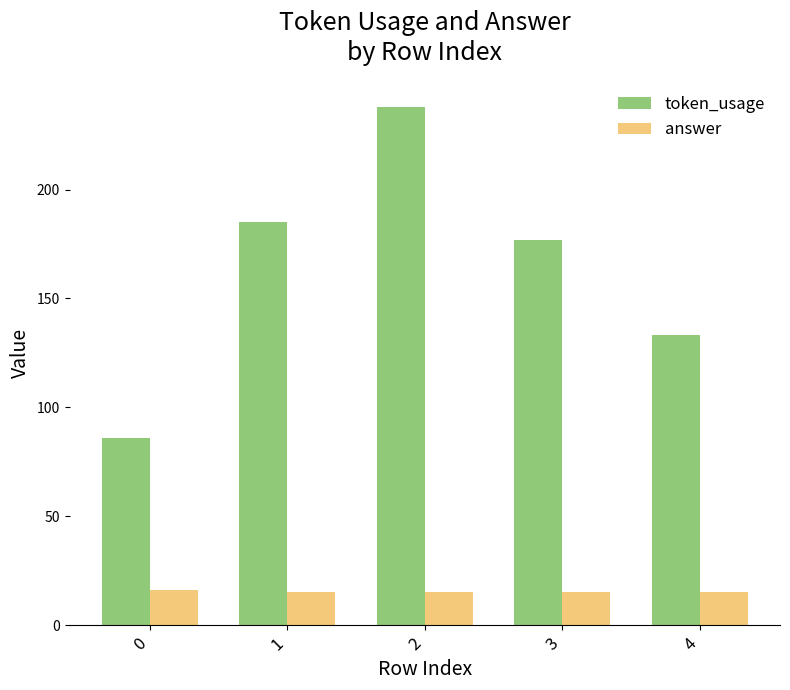

Rank the series by their maximum value, from highest to lowest.

token_usage, answer